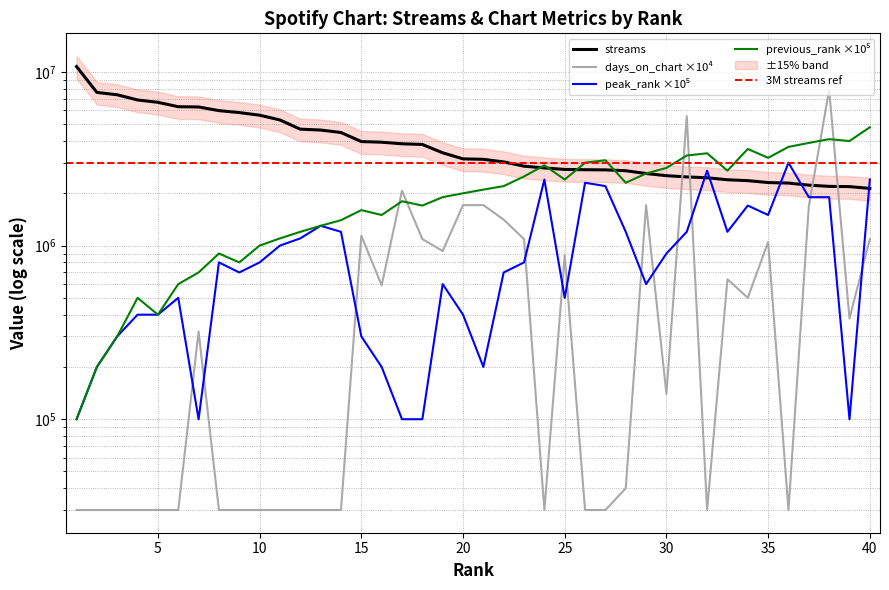

Which category has the lowest value across all series?

1